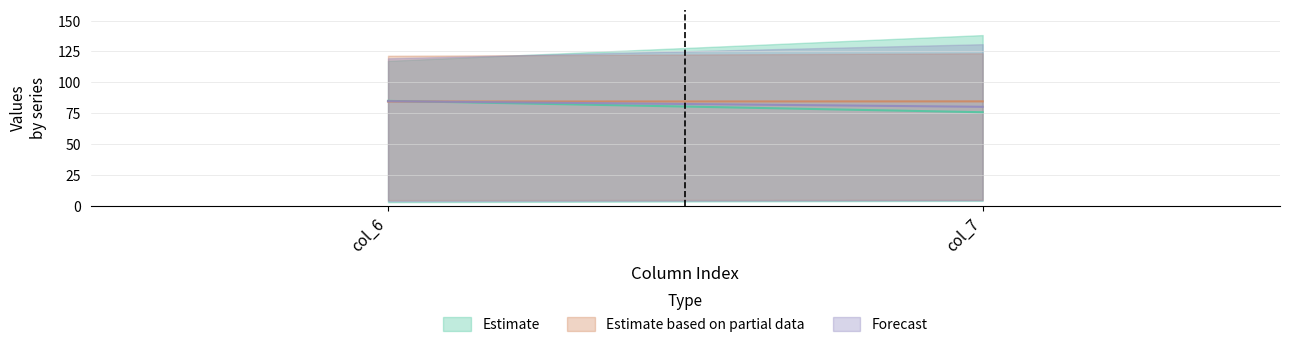

What is the difference between the highest and lowest values at col_6?

118.7